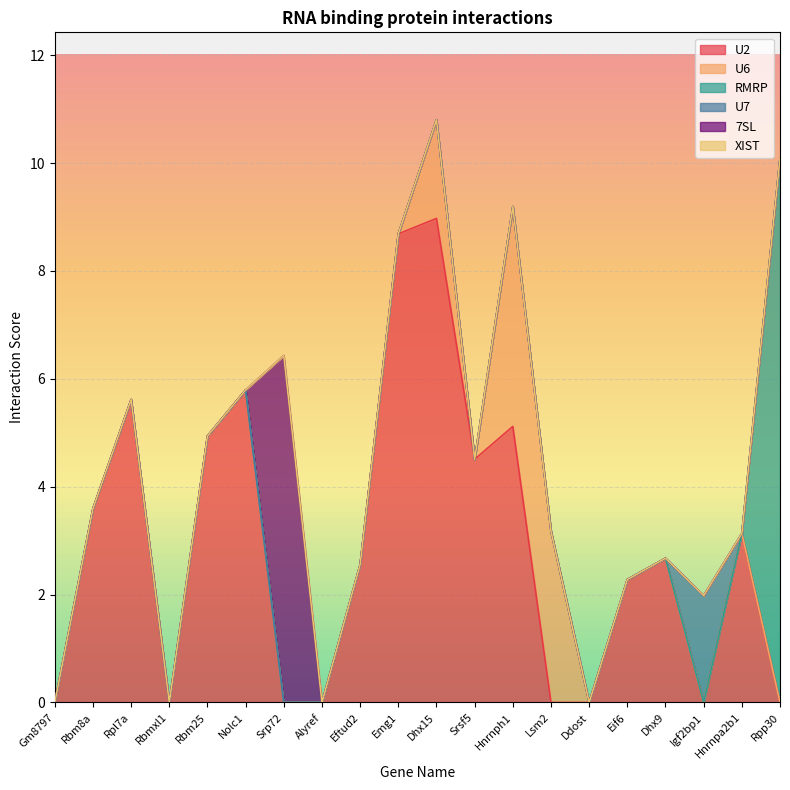

Which series has the largest total across all categories?

U2